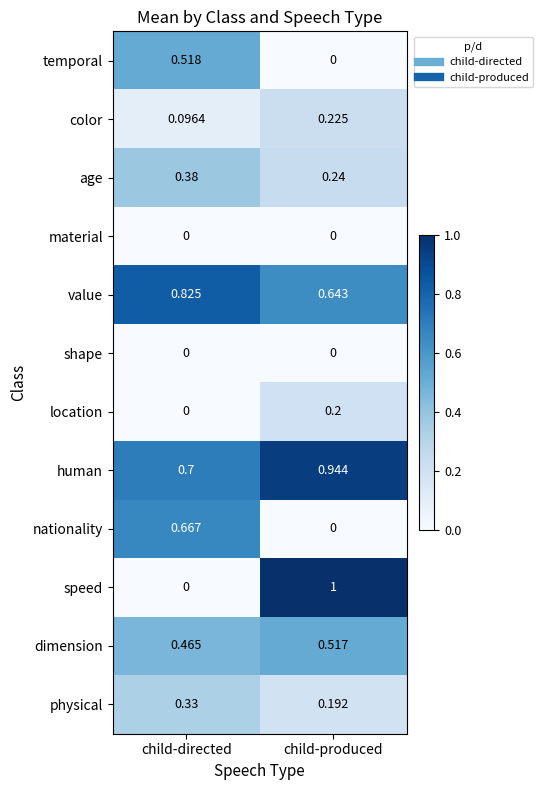

How many series are shown in this chart?

12